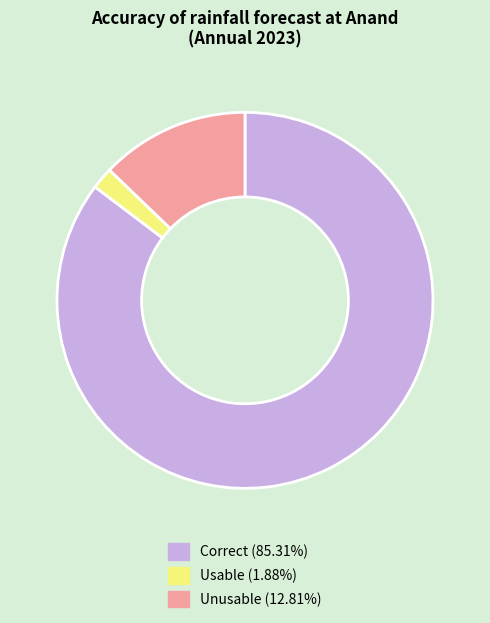

Count the number of slices in the pie.

3